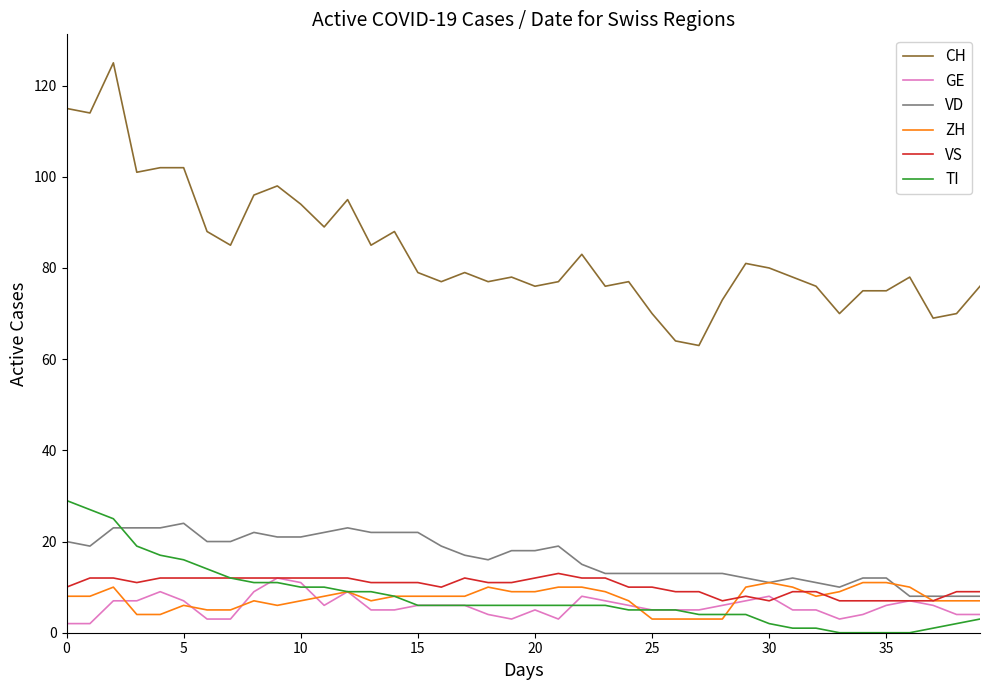

Which series has the largest total across all categories?

CH